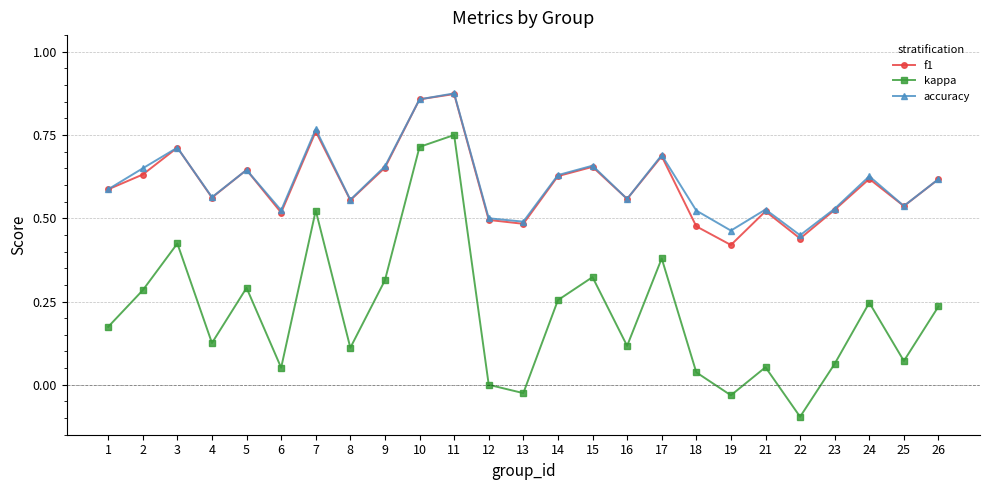

True or false: kappa and accuracy intersect in this chart.

False